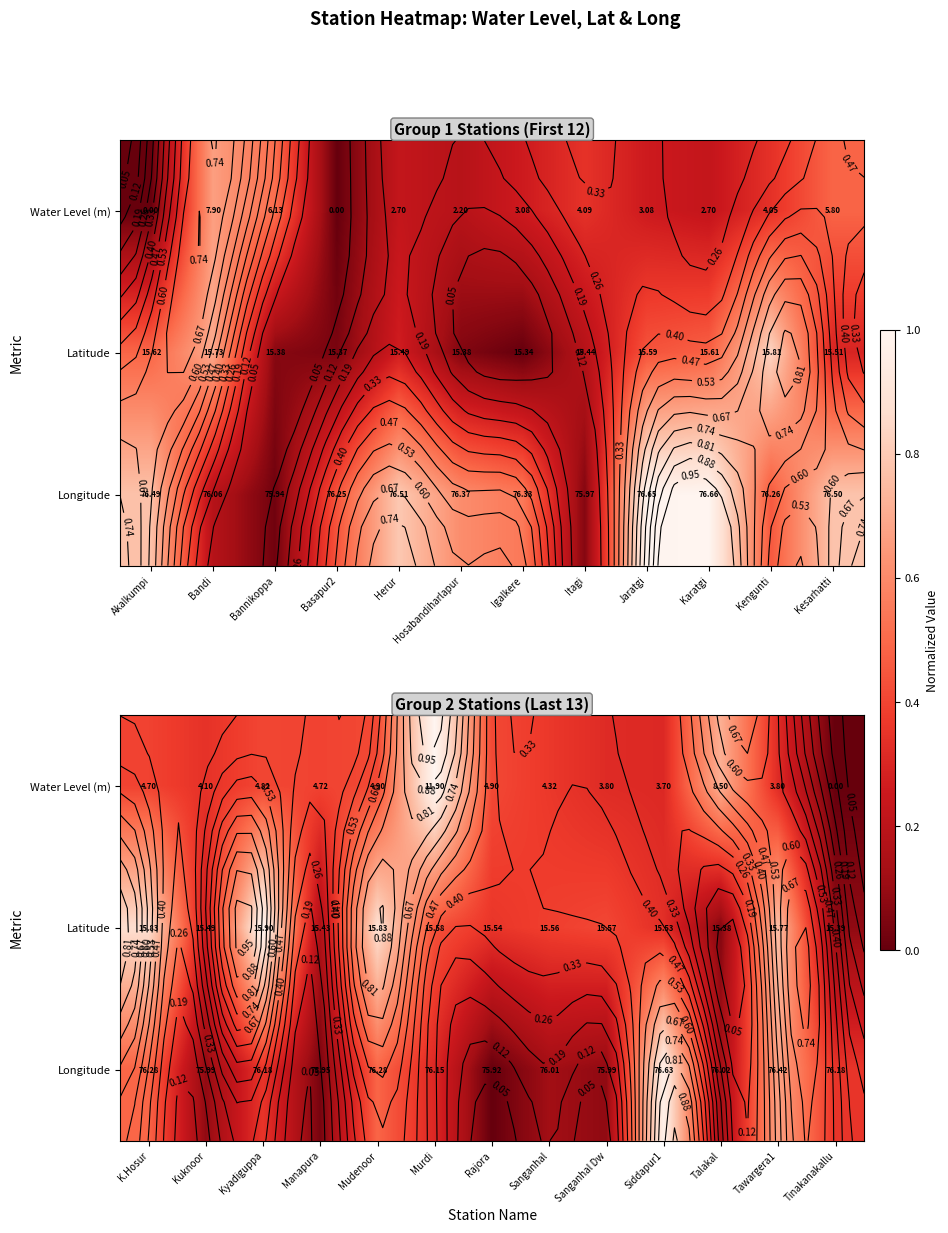

What is the difference between the second highest and second lowest values in the Latitude series?

0.8